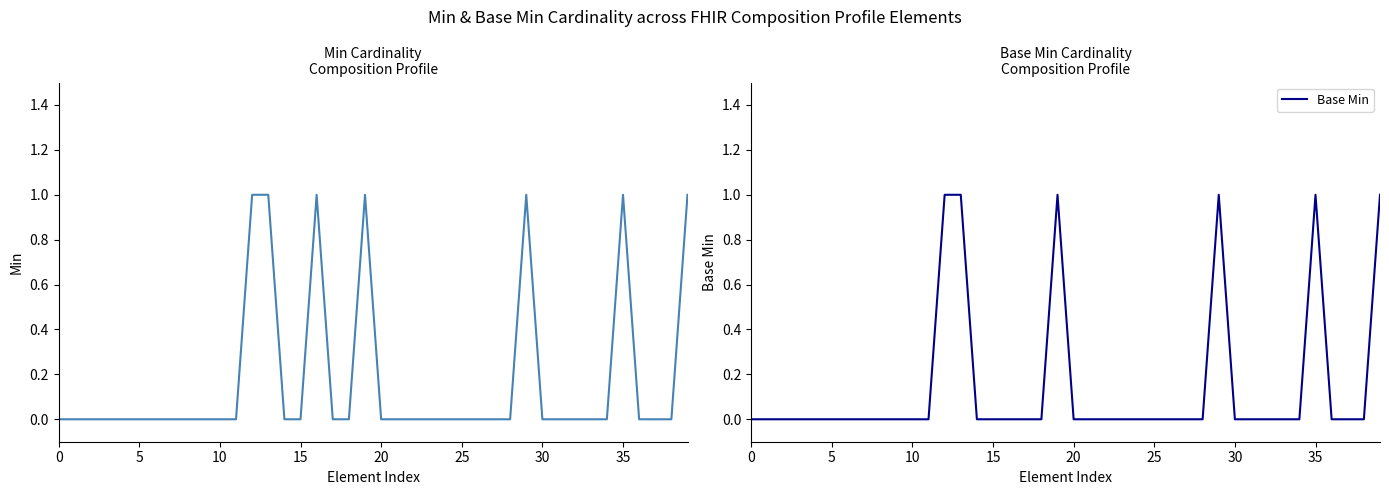

In Base Min, how many points are higher than both neighbors (excluding endpoints)?

3